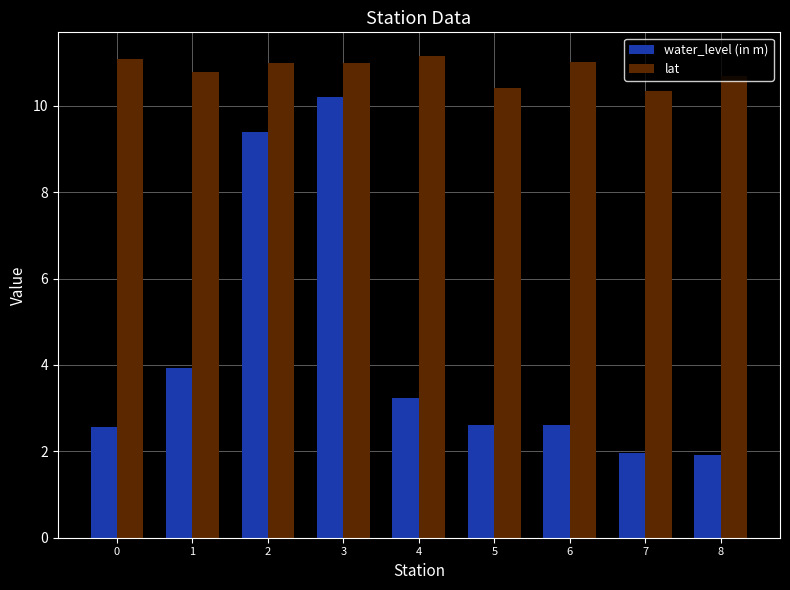

How many distinct data groups are displayed?

2